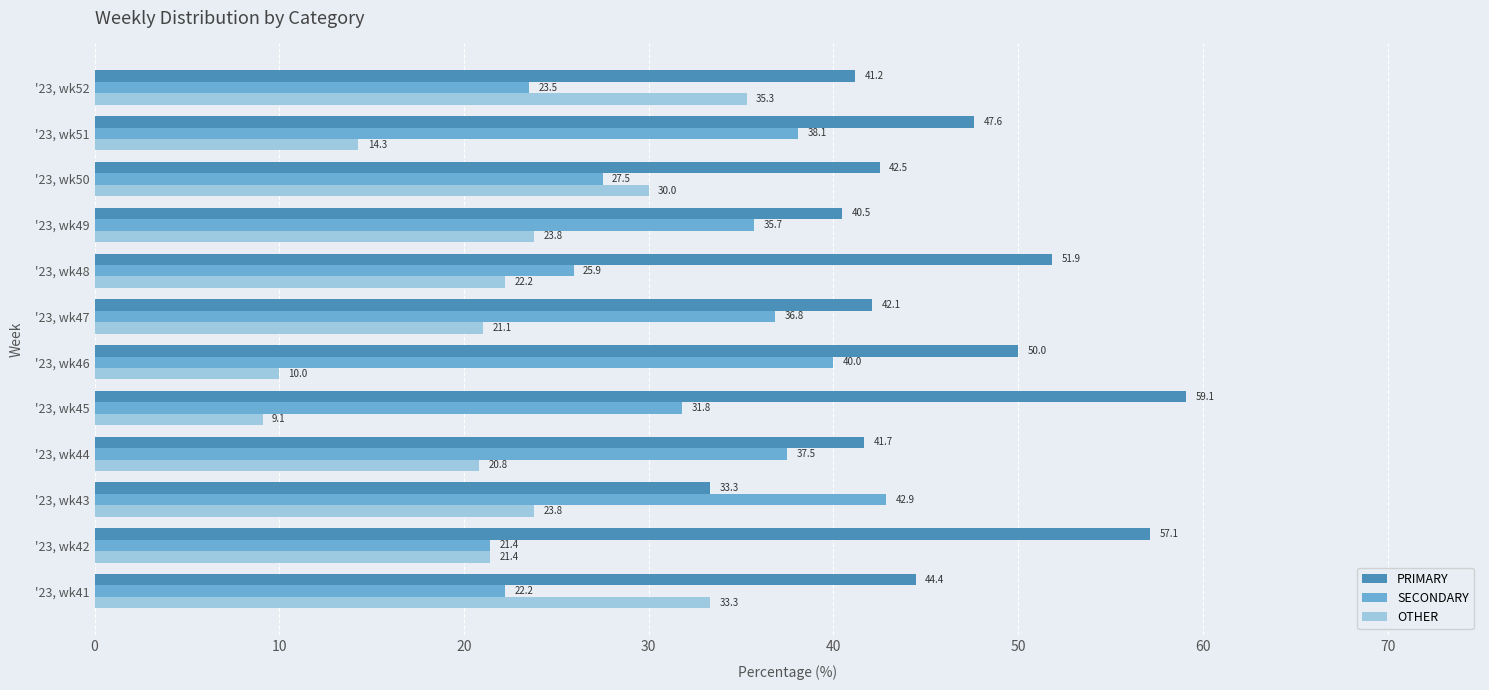

List the series in order of their peak value, highest first.

PRIMARY, SECONDARY, OTHER